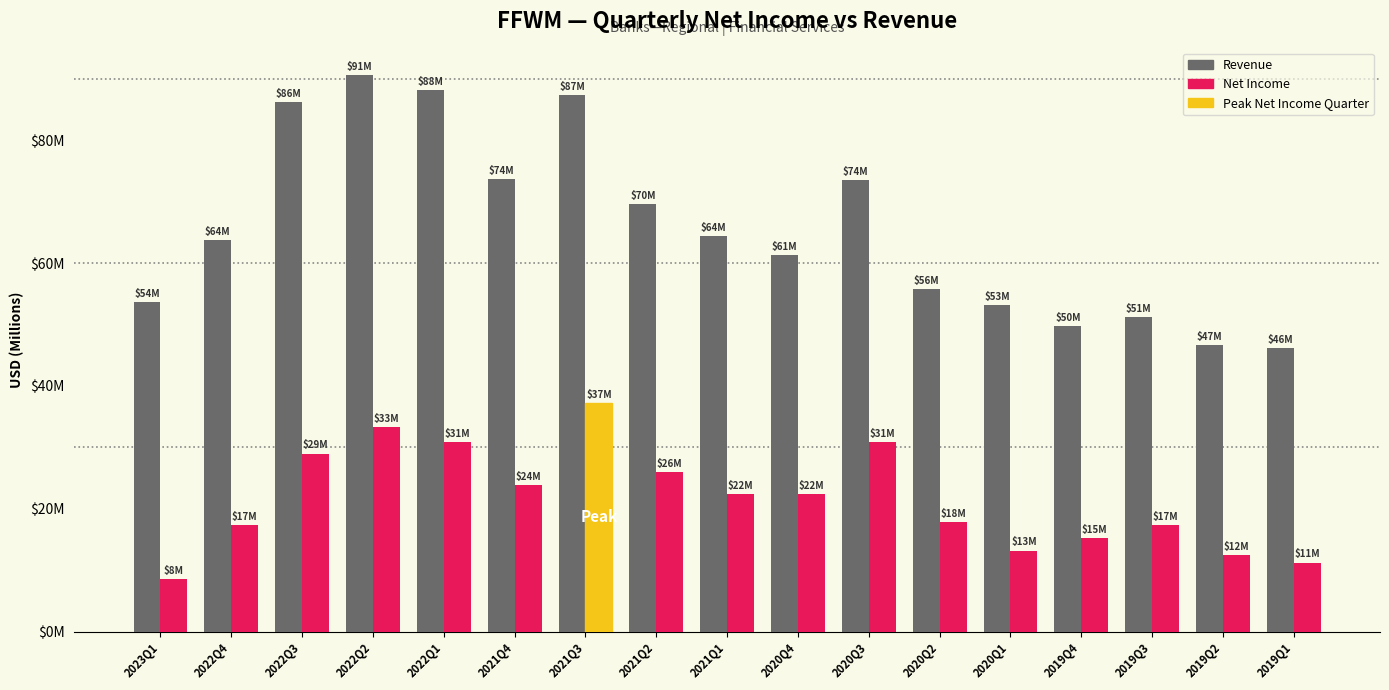

At which category does the chart reach its peak across all series?

2022Q2